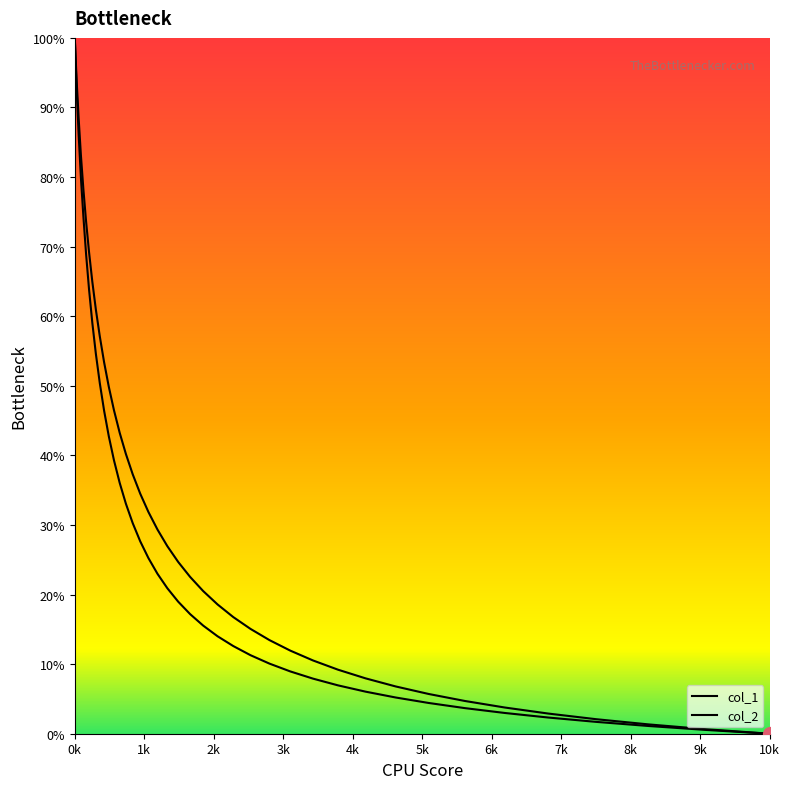

Does the chart display data point markers on the line(s)?

No